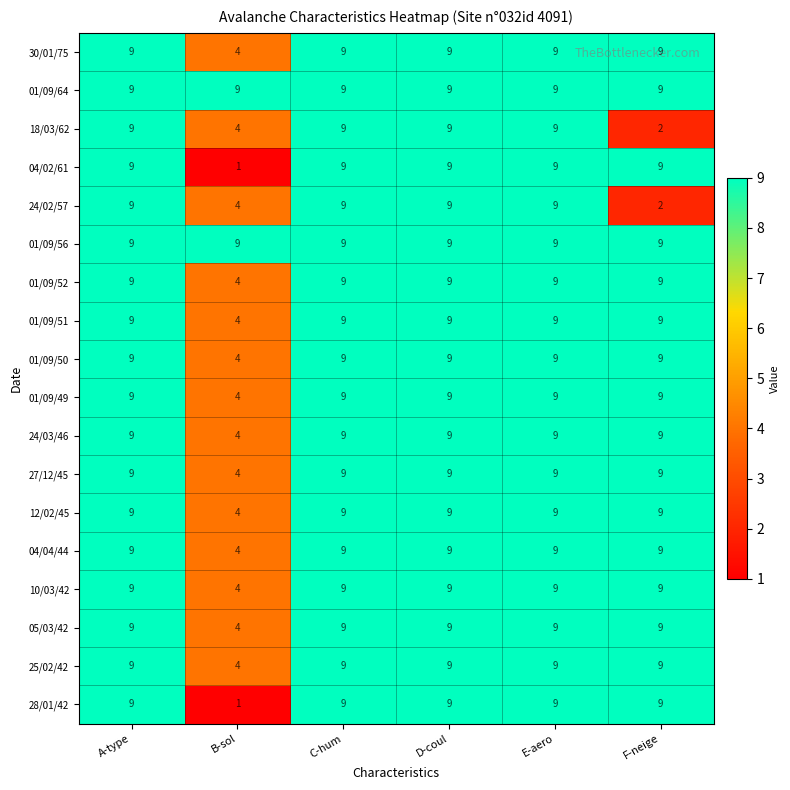

At how many categories does at least one series exceed 8?

6